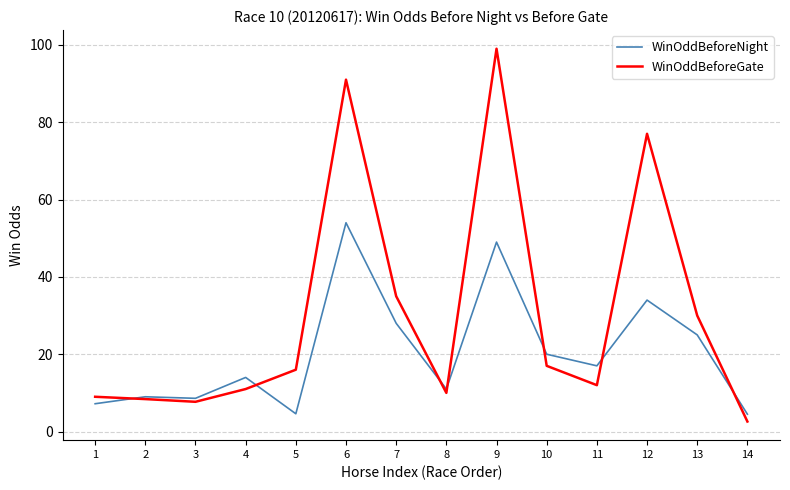

Which series changed the most between 1 and 4?

WinOddBeforeNight